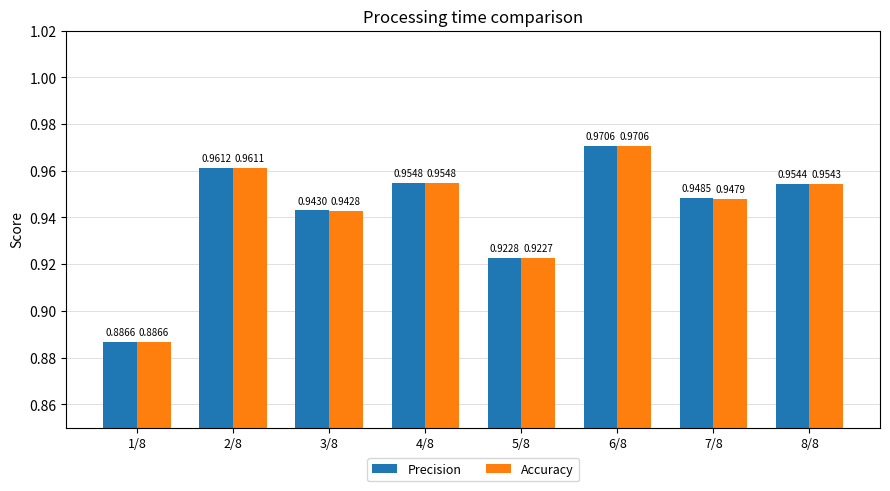

Is the value of Precision at 5/8 greater than the value of Accuracy at 3/8?

No